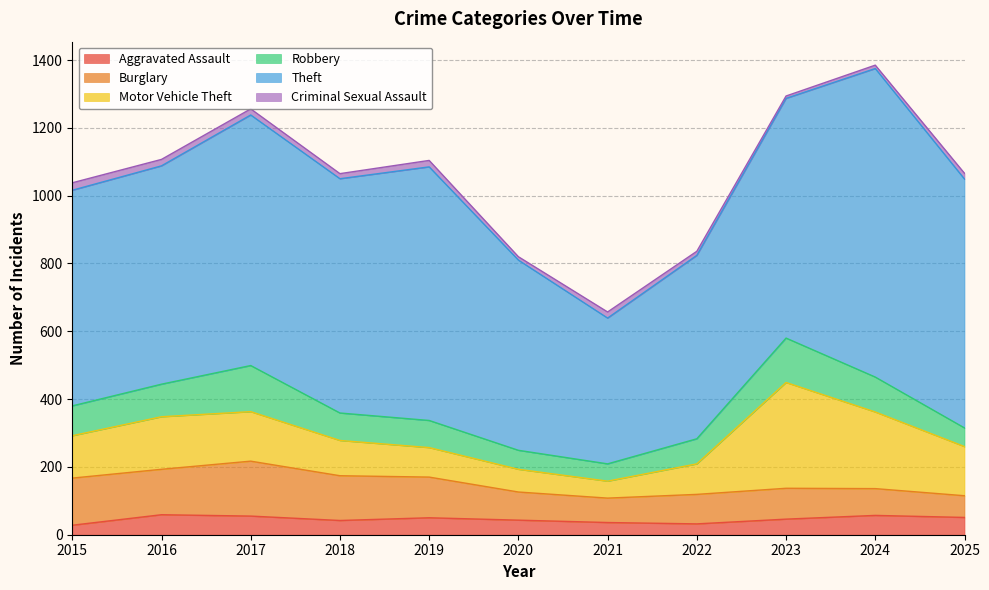

Which category has the lowest value in the Motor Vehicle Theft series?

2021